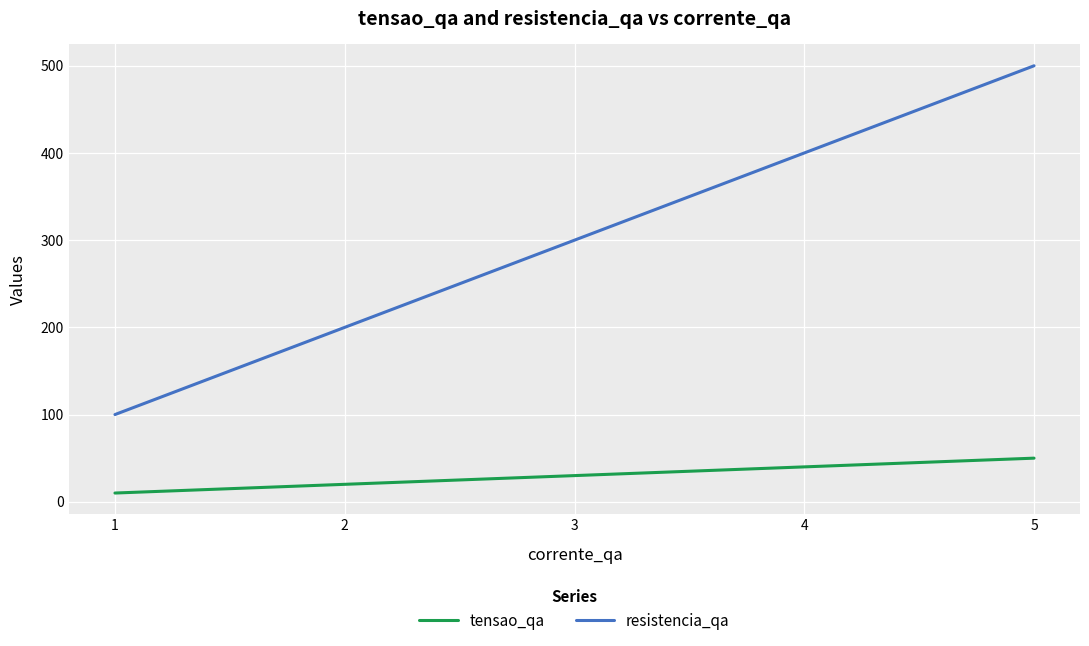

The value of resistencia_qa at 5 is 500. True or false?

True